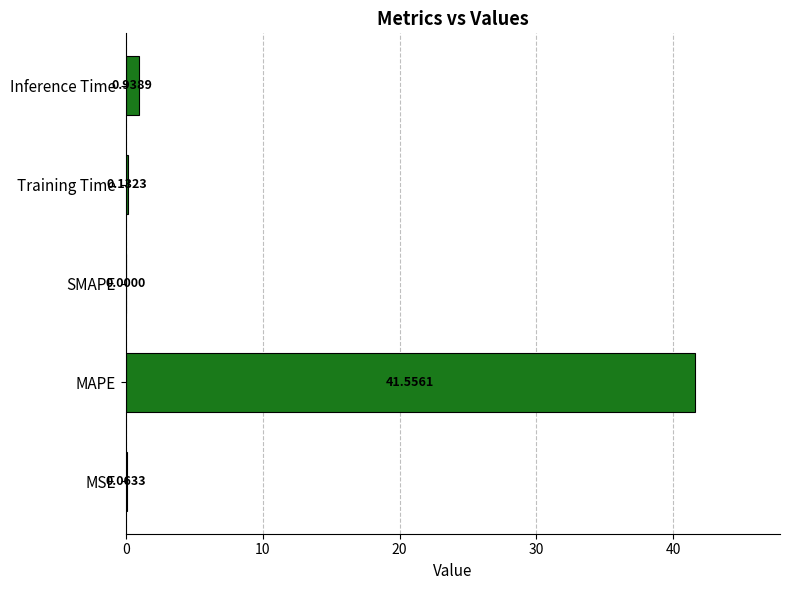

What is the sum of all values?

42.7